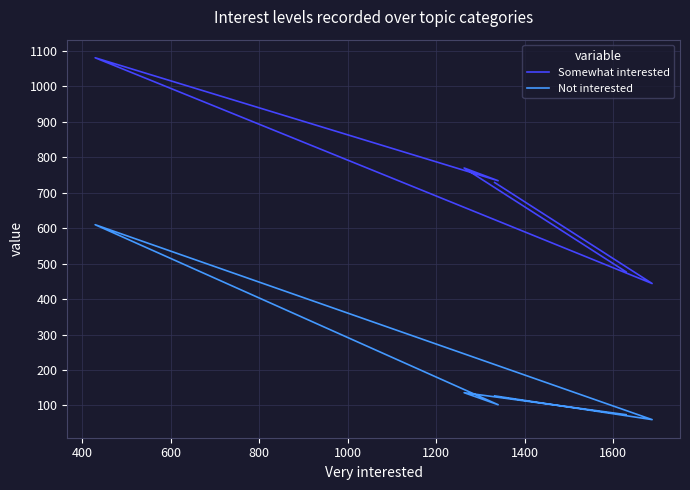

True or false: Somewhat interested and Not interested cross at least once.

False